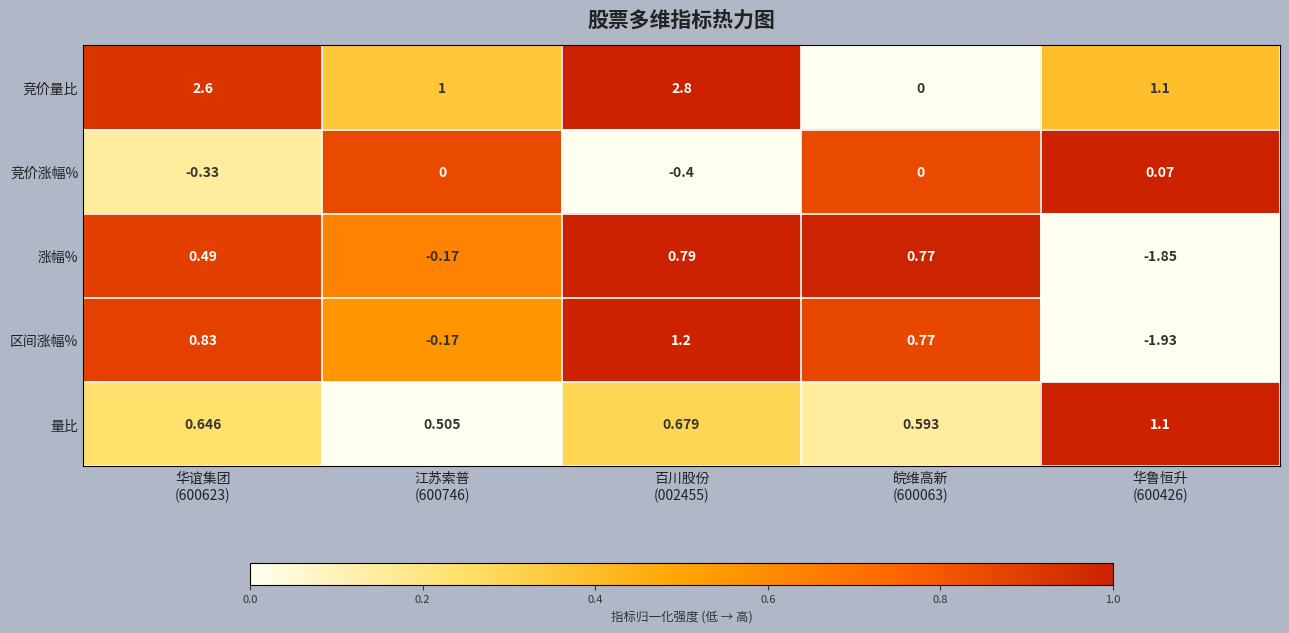

At which category does the chart reach its peak across all series?

百川股份
(002455)